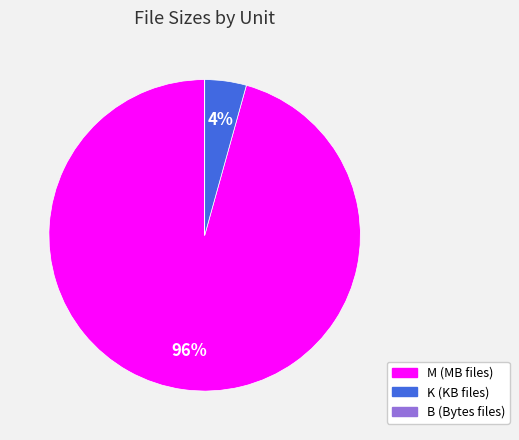

To the nearest percent, what is the average slice percentage?

33%